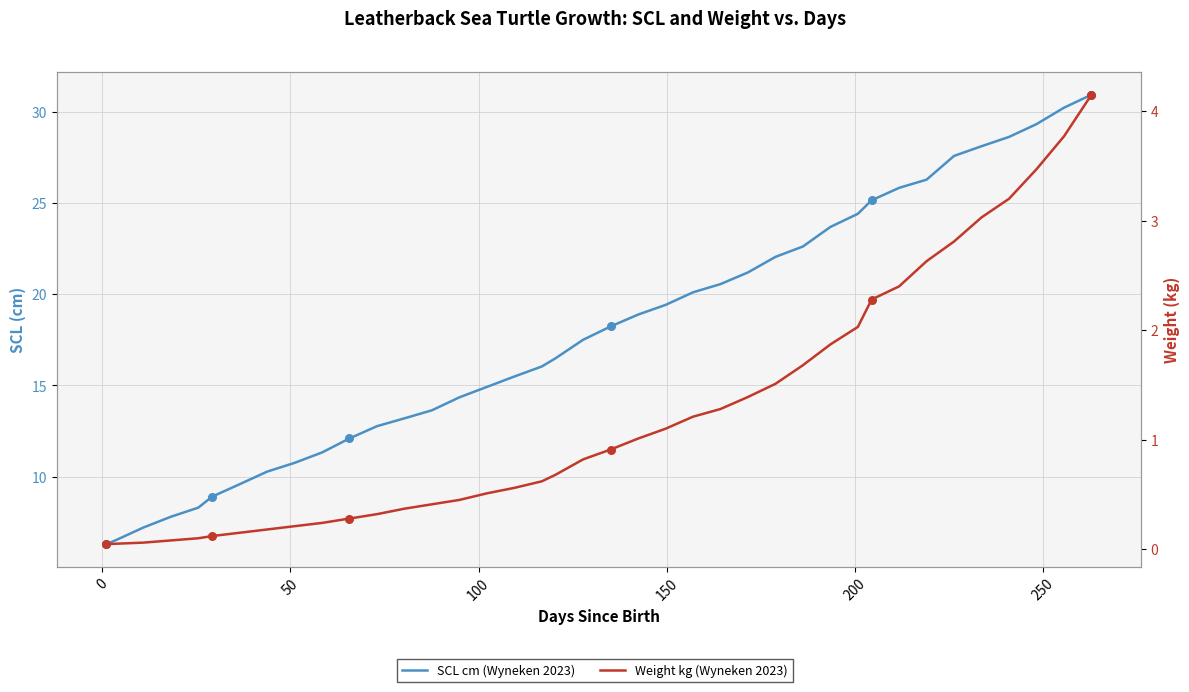

Which series contains the highest Y value?

SCL cm (Wyneken 2023)